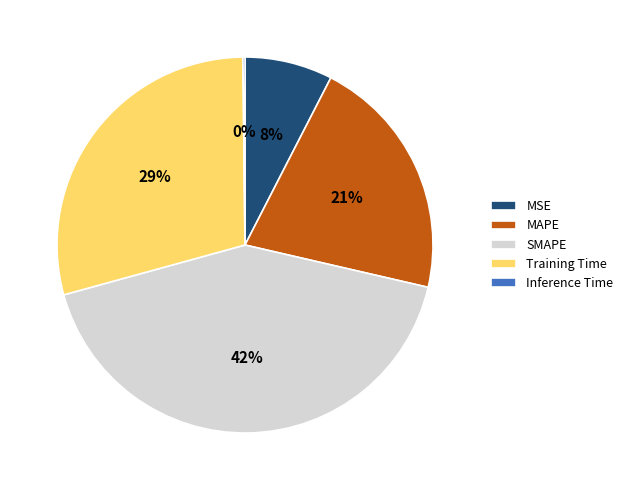

Is SMAPE the majority of the pie?

No